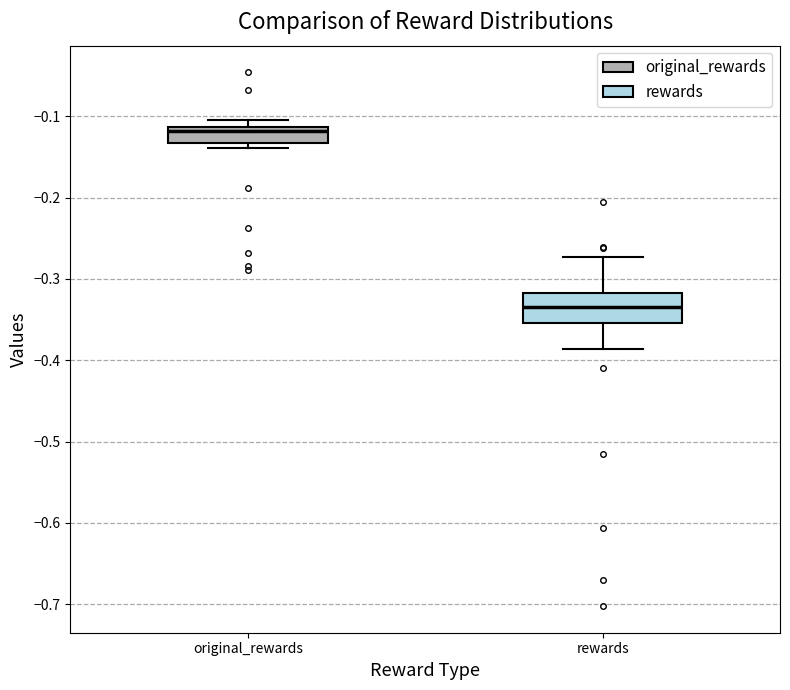

Reading left to right, read every box against the y-axis: the position of its median line, the range the box covers, and the ends of its whiskers. The values are not printed on the chart, so give them approximately, as read against the axis.

original_rewards: median -0.12, box -0.13 to -0.11, whiskers -0.14 to -0.10
rewards: median -0.34, box -0.35 to -0.32, whiskers -0.39 to -0.27